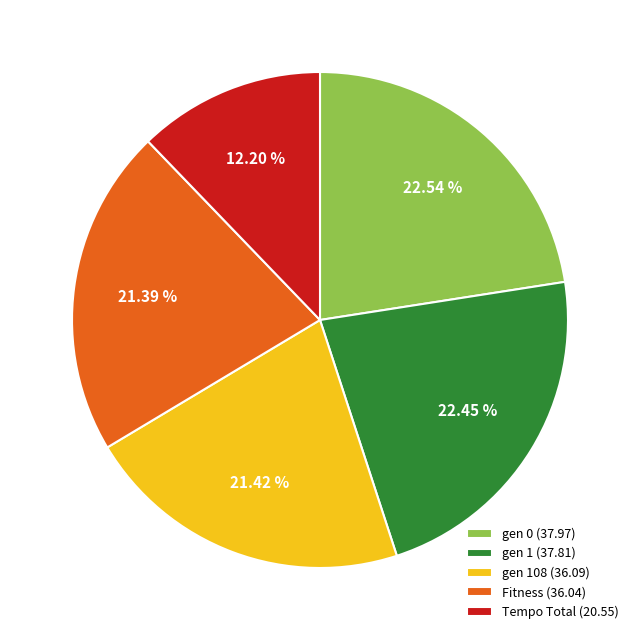

Is the sum of gen 1 (37.81) and Tempo Total (20.55) greater than half?

No